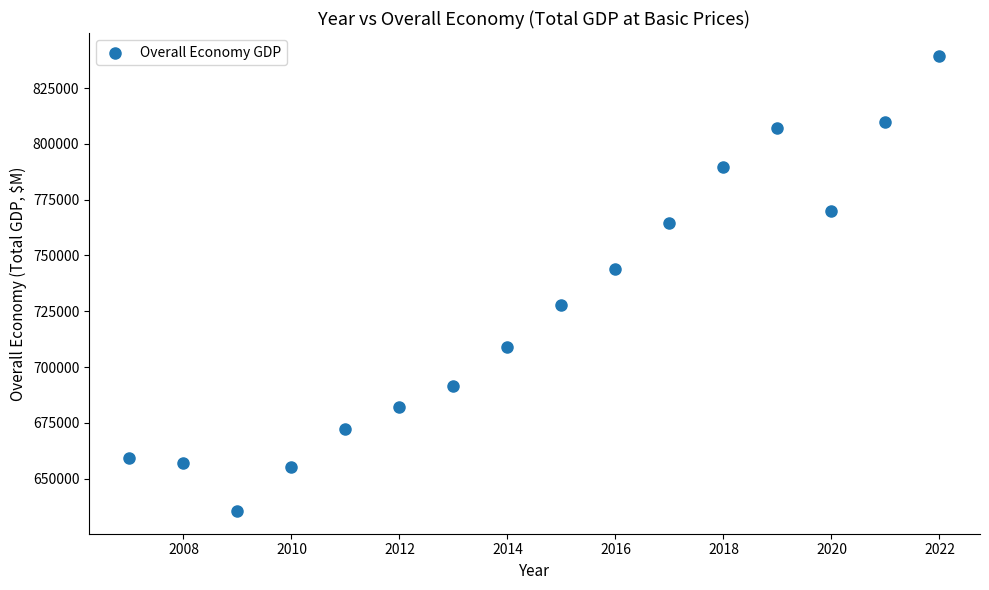

What Y value in the scatter plot is closest to 737500?

743976